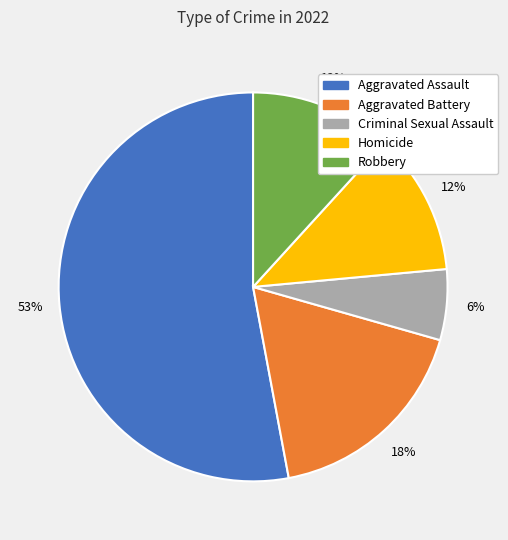

Do Aggravated Battery and Aggravated Assault together represent more than half of the pie?

Yes